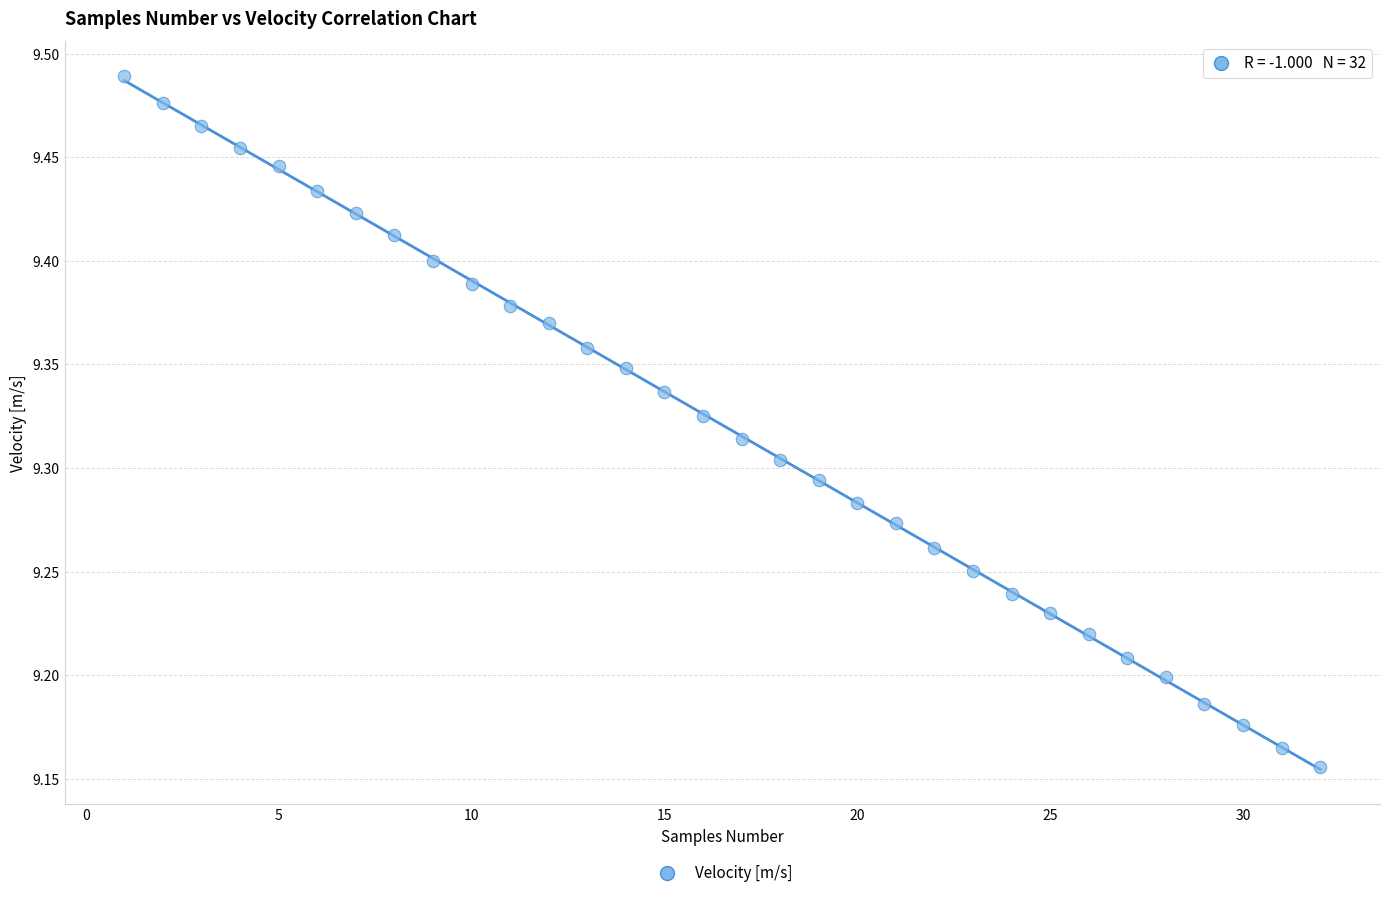

What is the range of X values (max minus min)?

31.0